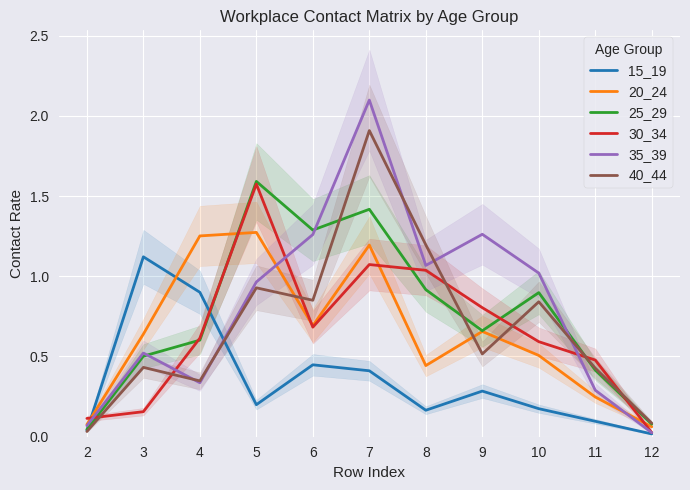

What is the average value of the 35_39 series?

0.8